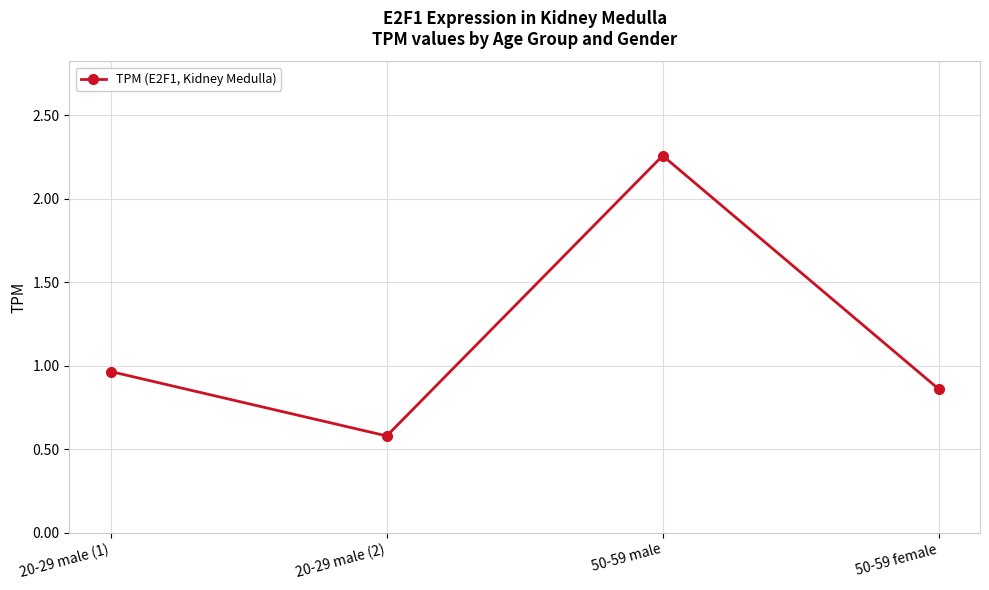

What is the difference between the maximum and second lowest values?

1.4